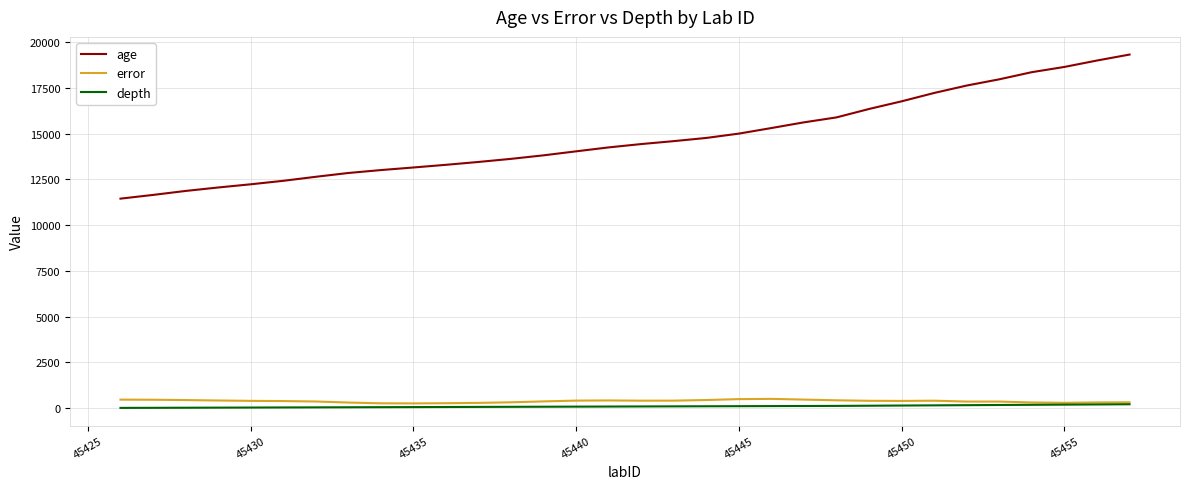

What is the maximum value shown in the chart?

19332.3